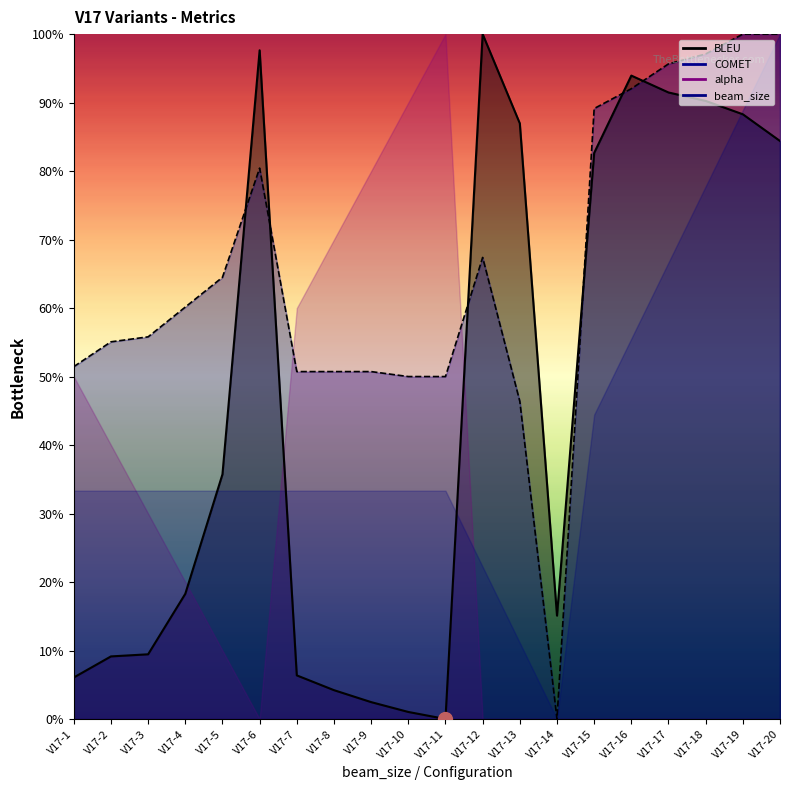

What is the value of the COMET point at the 3rd from the left?

0.6